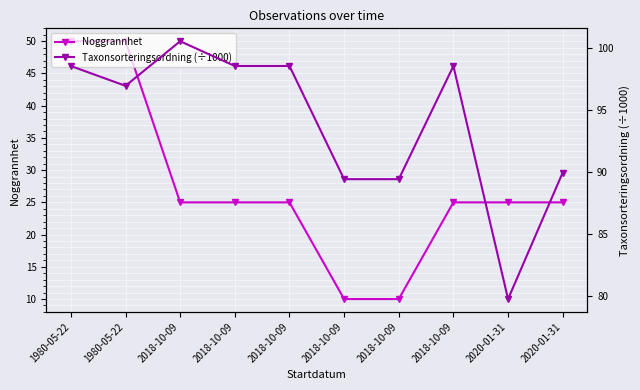

What is the sum of the Noggrannhet values at 2020-01-31 and 2020-01-31?

50.0